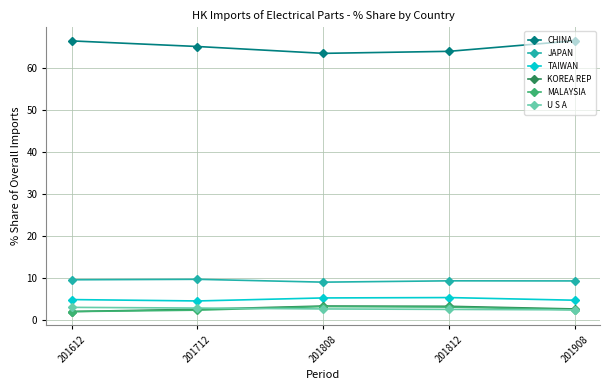

What is the difference between the JAPAN values at 201612 and 201812?

0.3